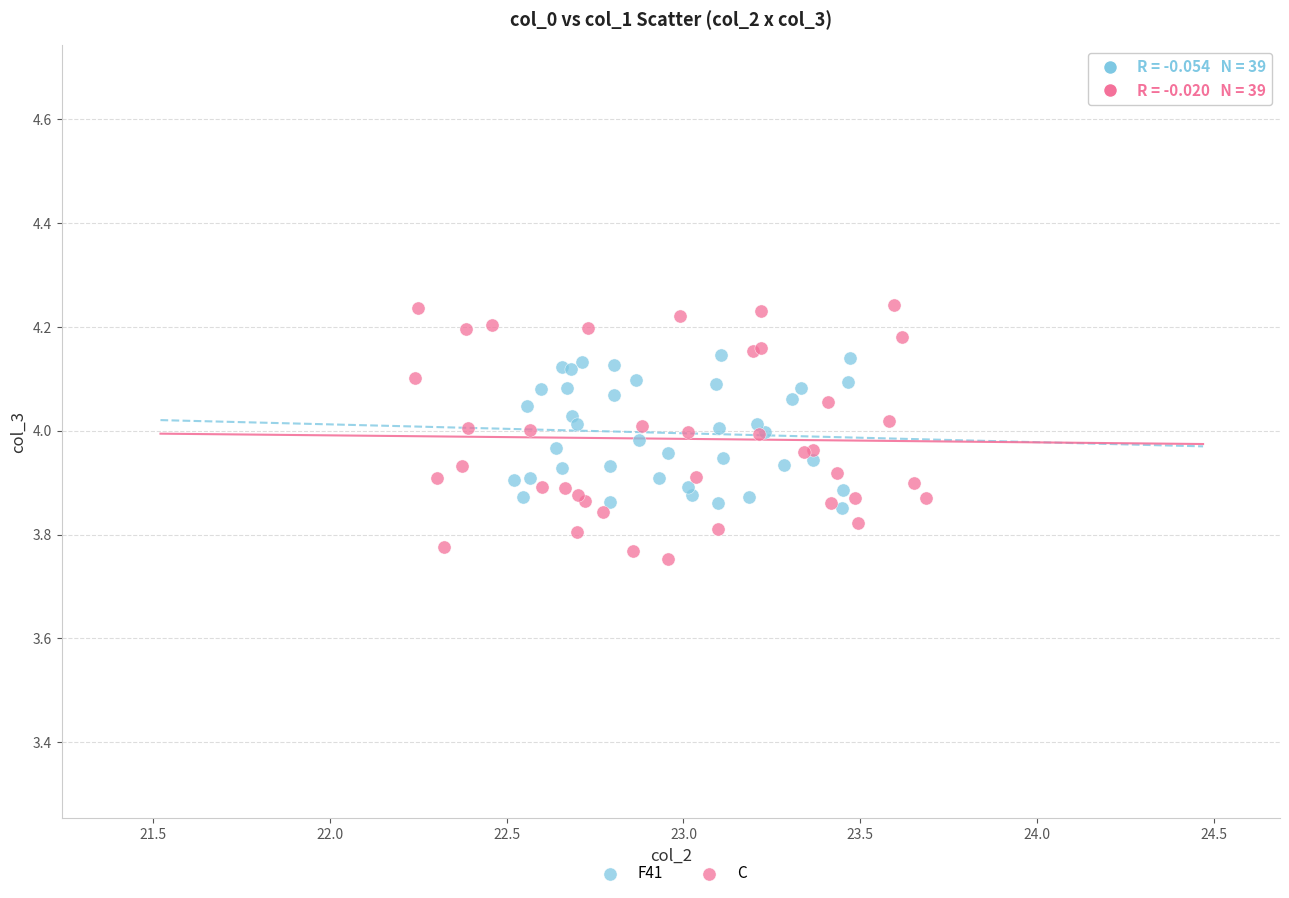

Which series reaches the maximum Y coordinate?

C